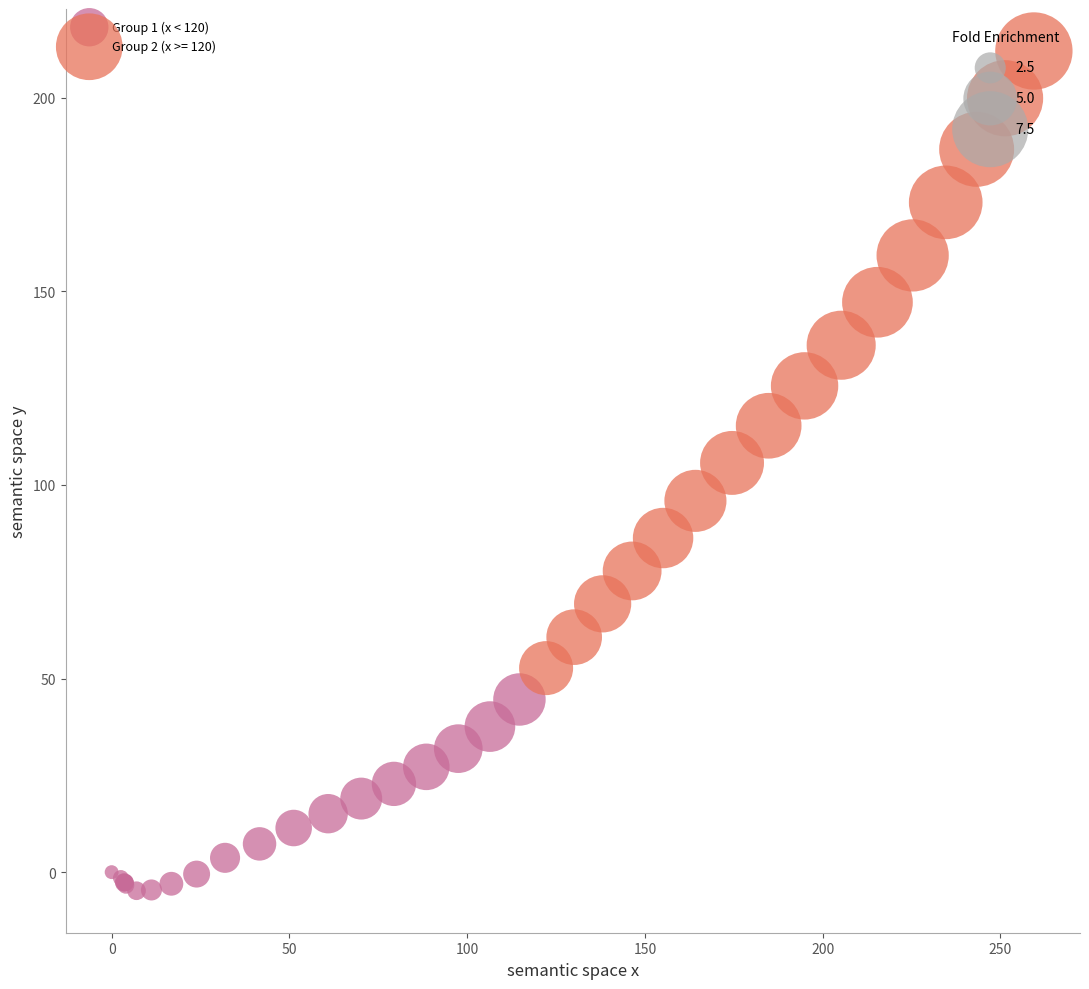

Which series has the widest spread of Y values?

Group 2 (x >= 120)